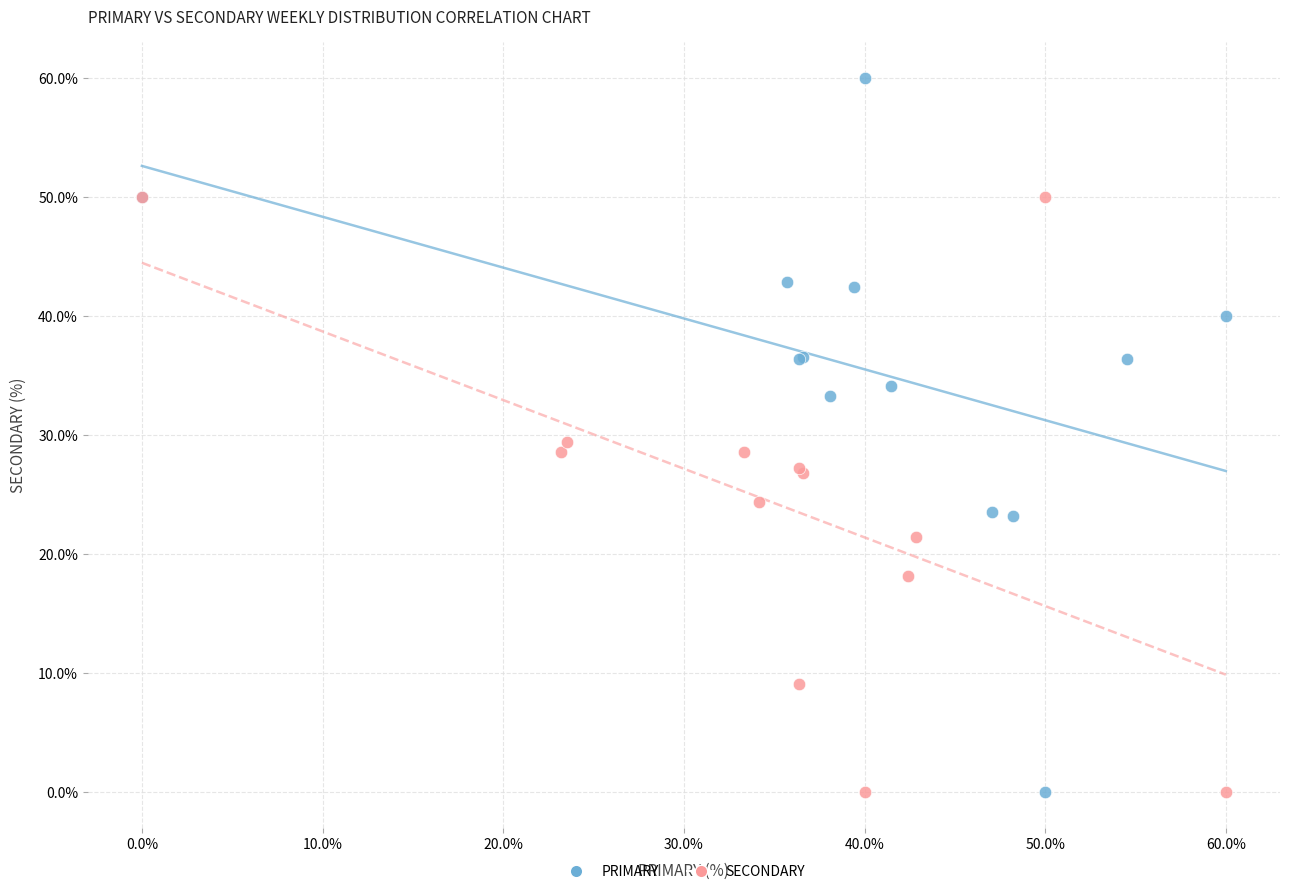

Which series contains the highest Y value?

PRIMARY